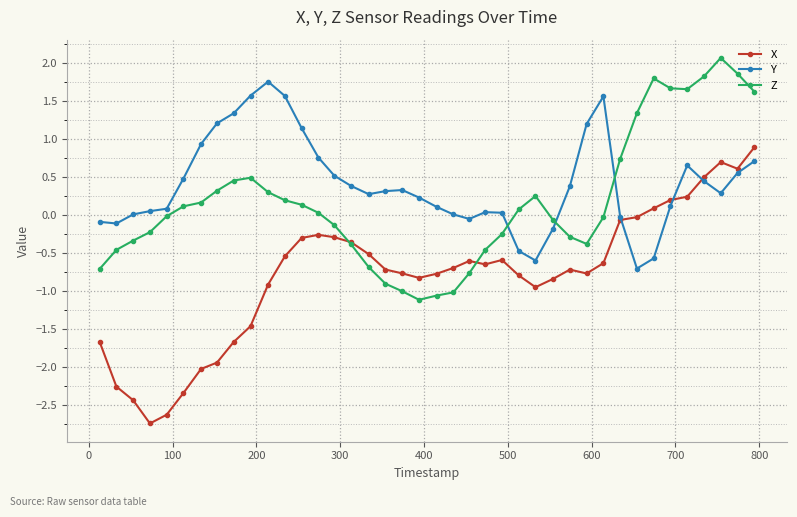

How many values in the X series exceed 0?

7